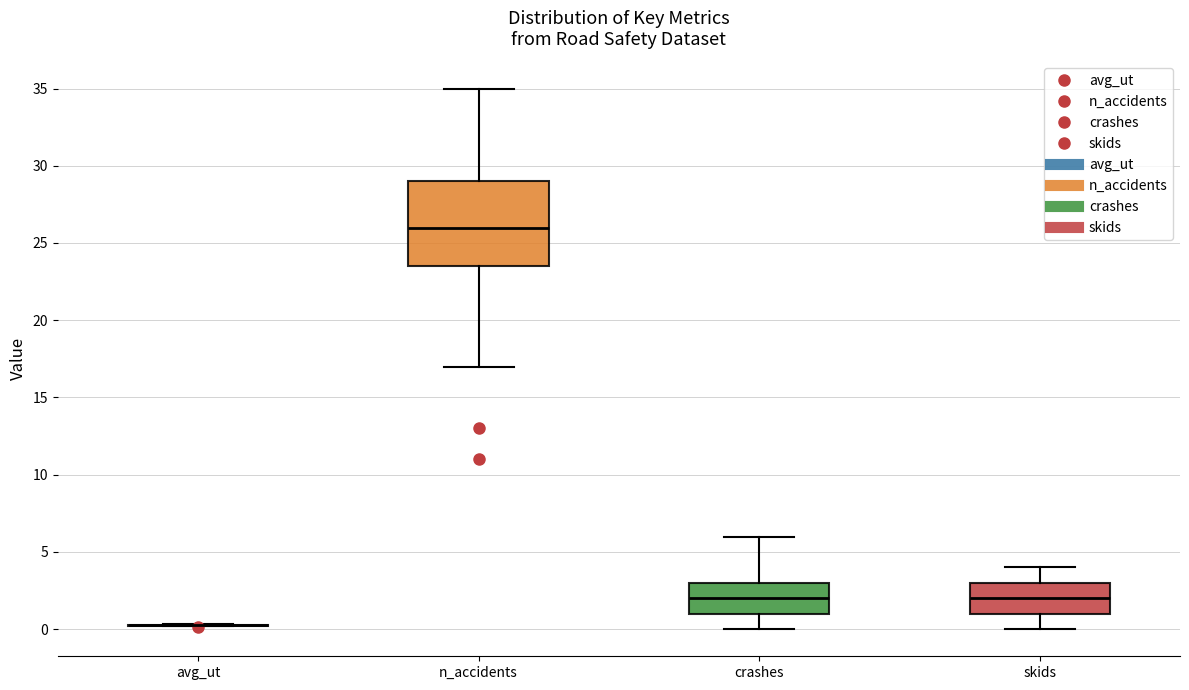

Which box is the tallest, from its lower edge to its upper edge?

n_accidents